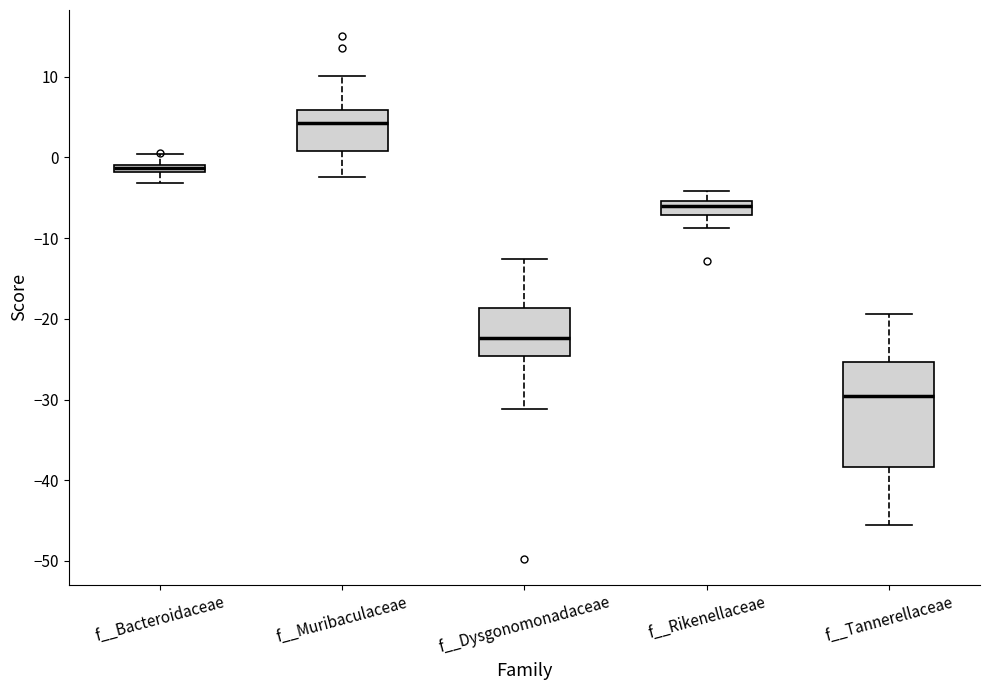

Where is the lower edge of the box for f__Muribaculaceae on the y-axis? The values are not printed on the chart, so give them approximately, as read against the axis.

1